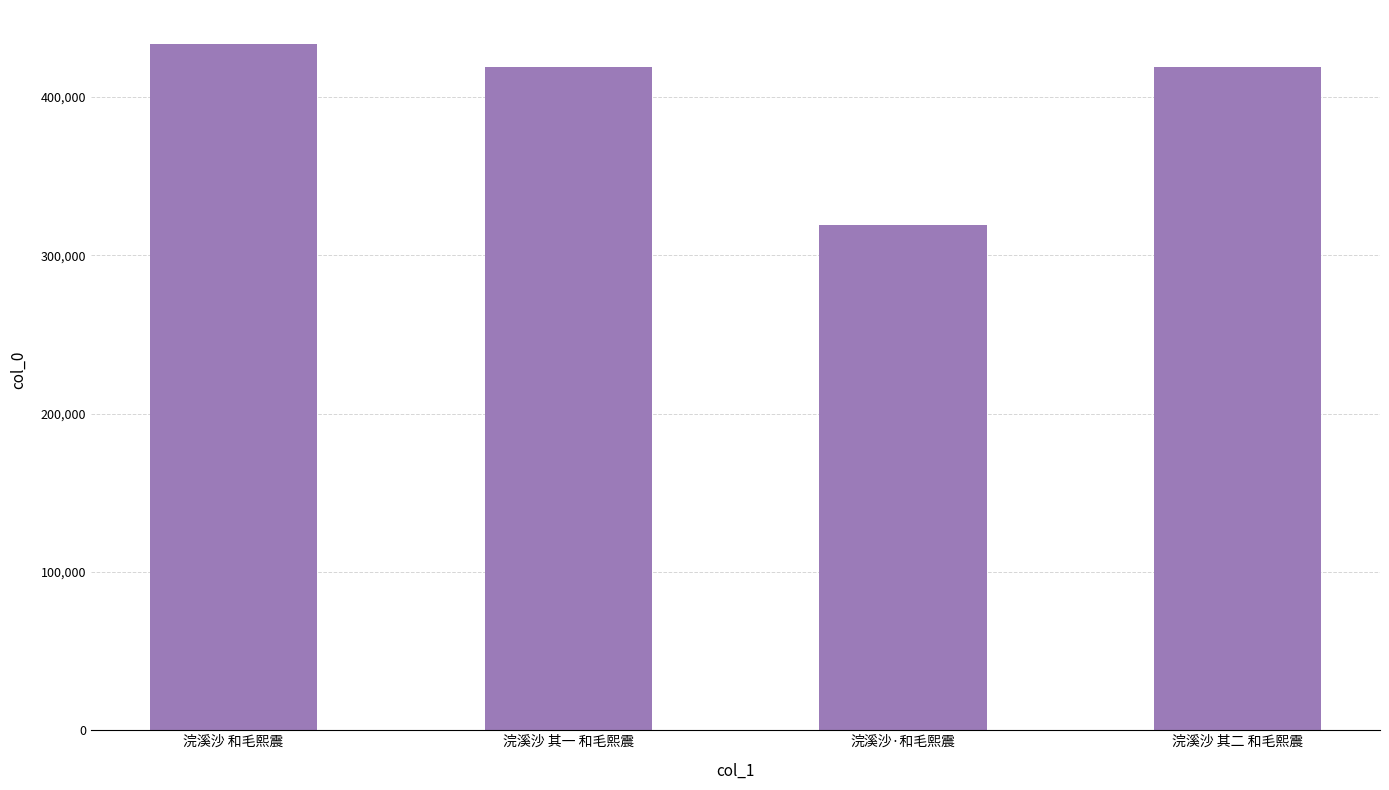

The value at 浣溪沙 其一 和毛熙震 is 418972. True or false?

True